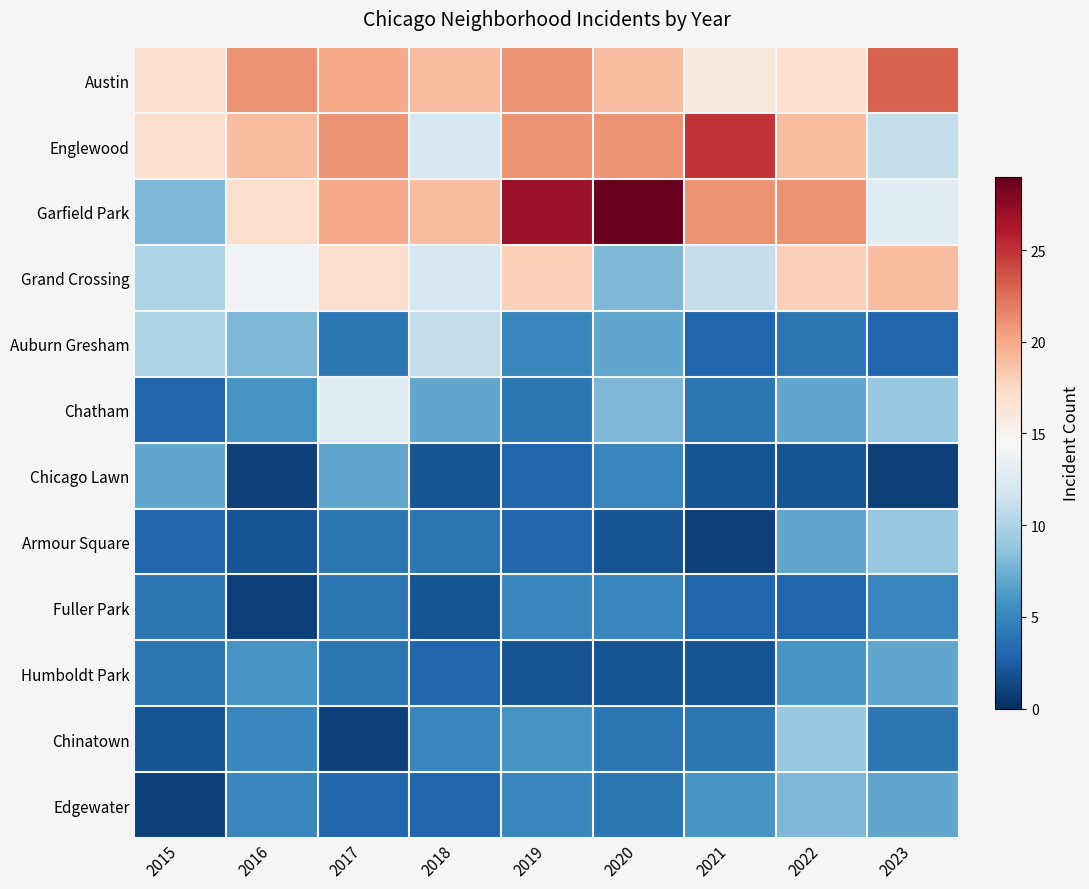

Which category has the highest value across all series?

2020